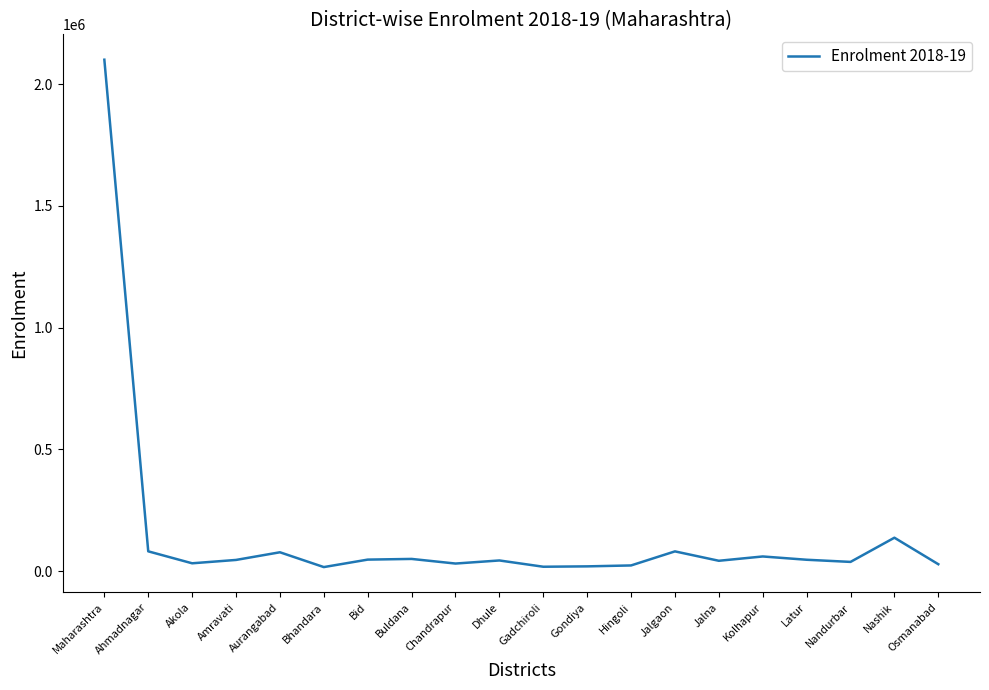

What is the difference between the values at Kolhapur and Latur?

13494